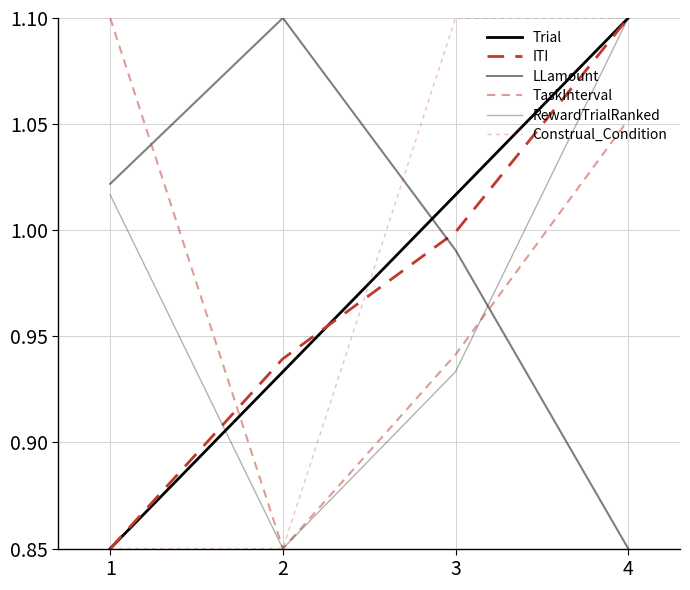

How many intersections are there between ITI and LLamount?

1